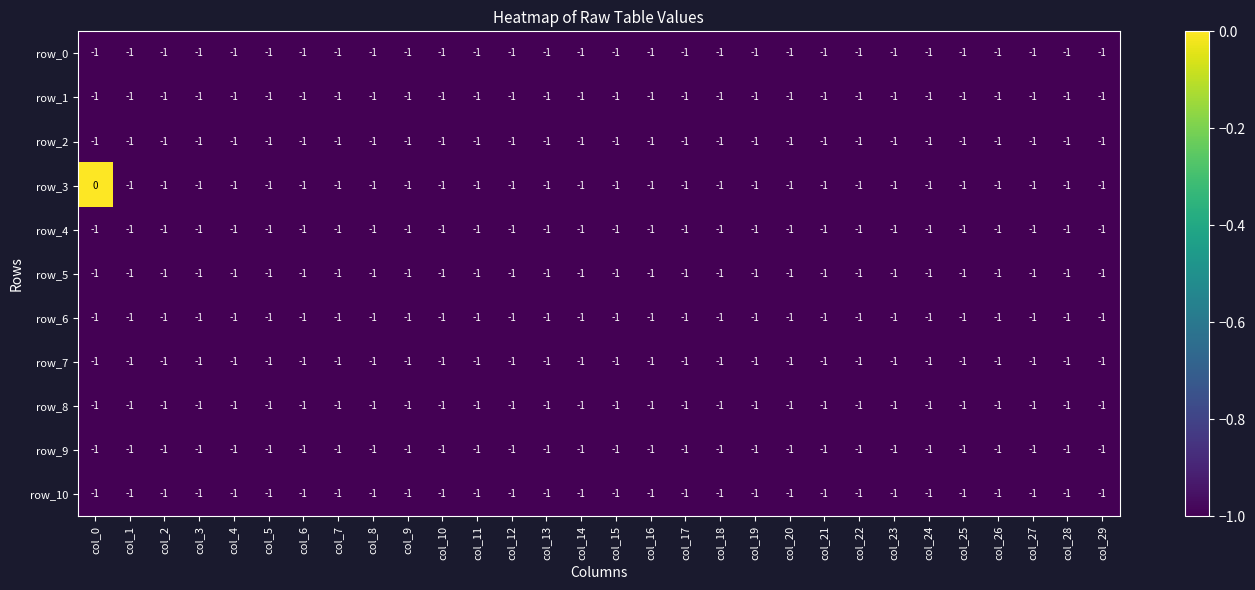

Count the number of categories in the chart.

30